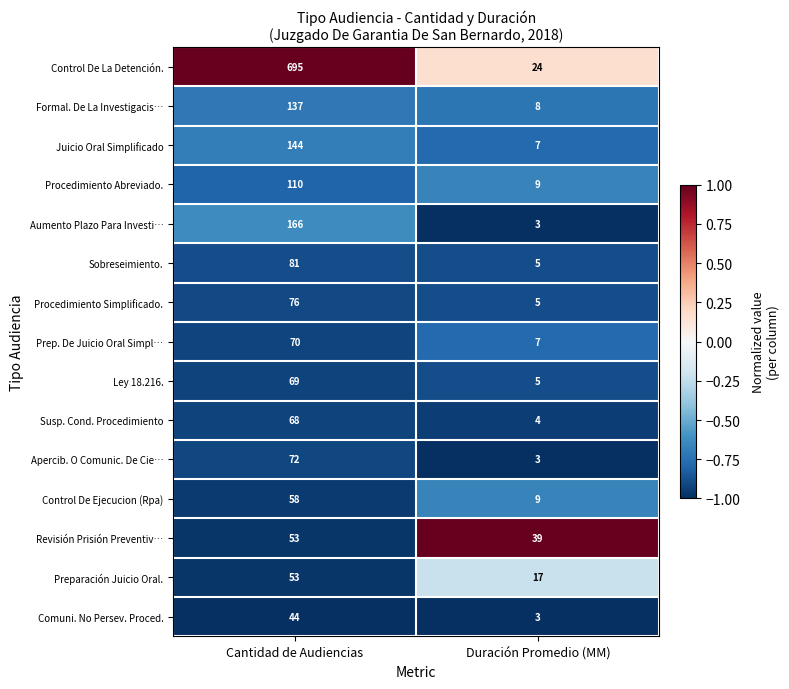

Rank the categories by Ley 18.216. value from lowest to highest.

Duración Promedio (MM), Cantidad de Audiencias